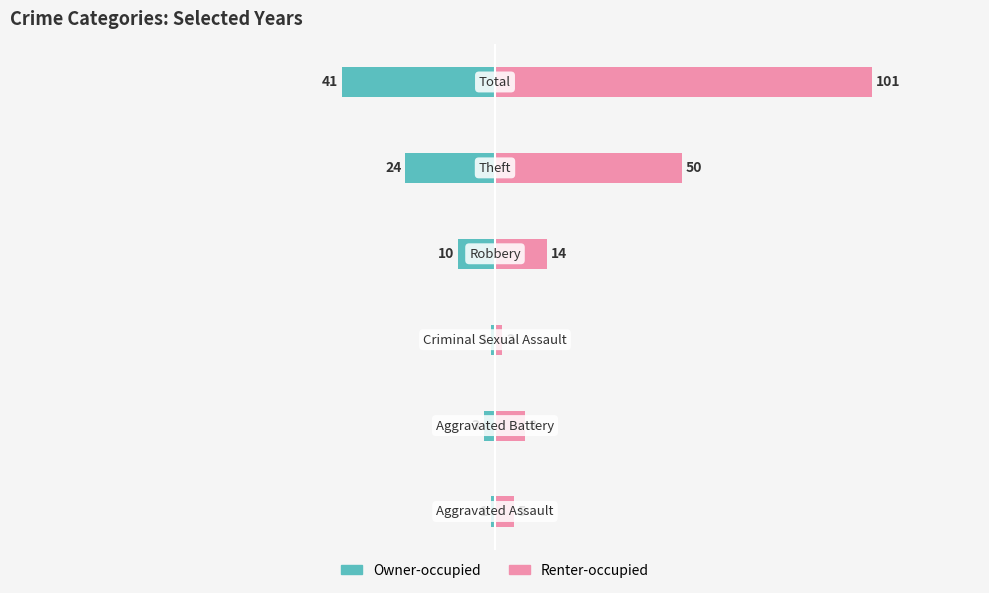

List the series in order of their overall mean, highest first.

Renter-occupied, Owner-occupied